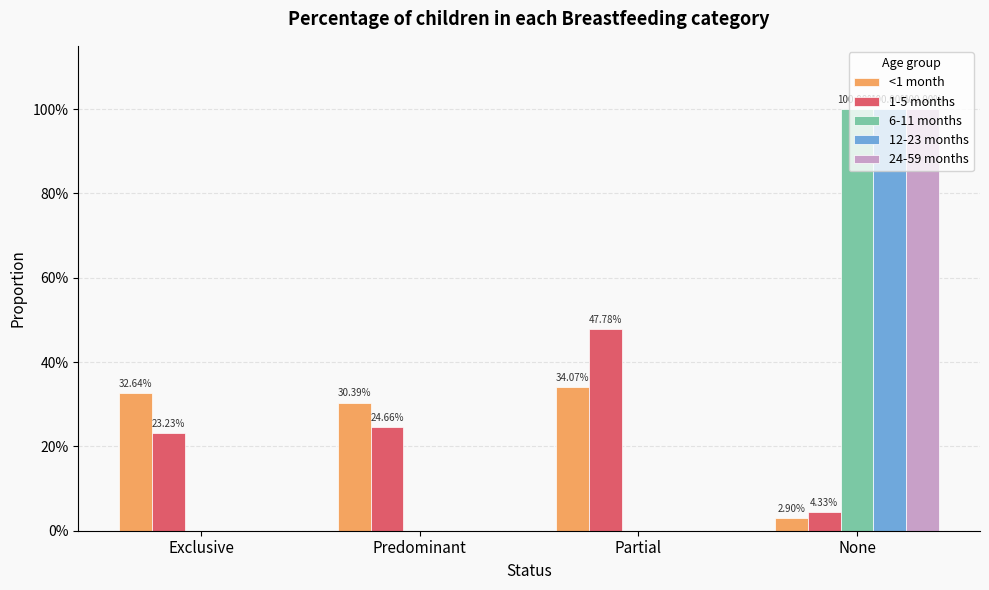

What is the value of the 12-23 months bar at the 4th from the left?

1.0